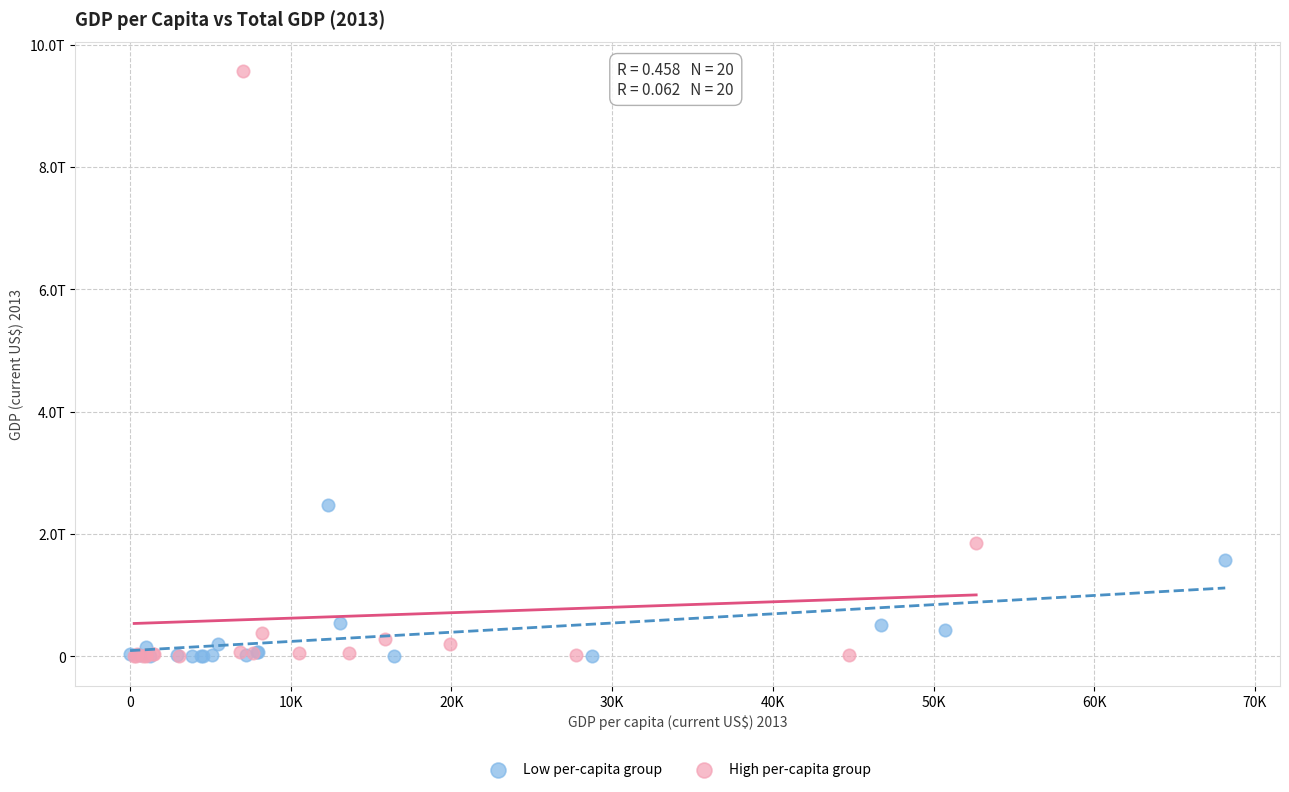

What are all the series names shown in the legend?

Low per-capita group, High per-capita group